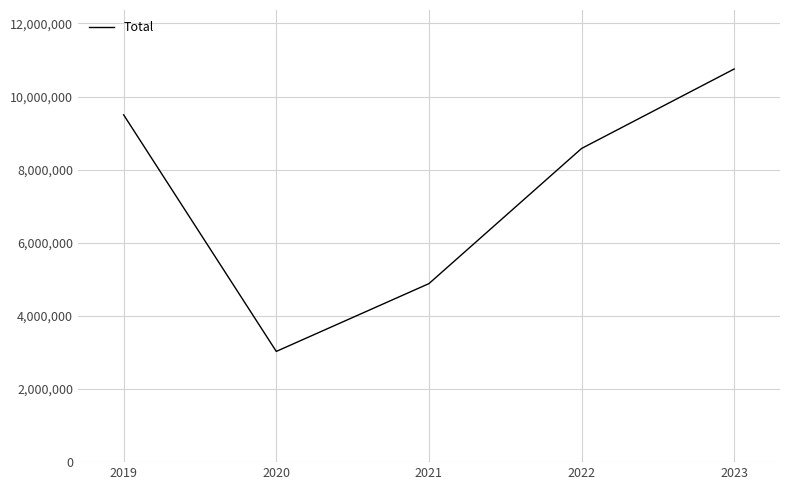

Reading right to left, list all the values displayed in this chart.

10754026	8579843	4882989	3028706	9499125